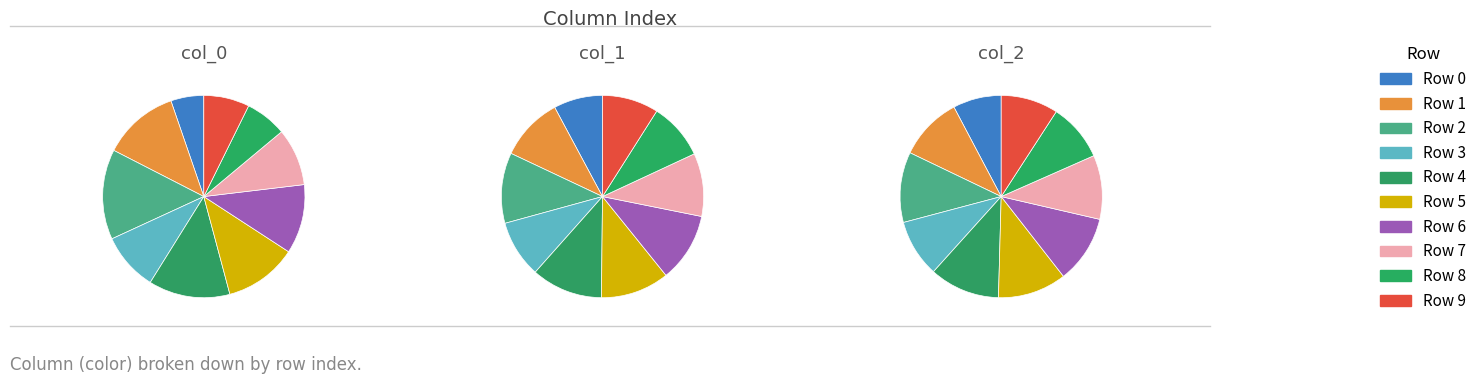

Is it true that 1 is 12% of the pie?

True